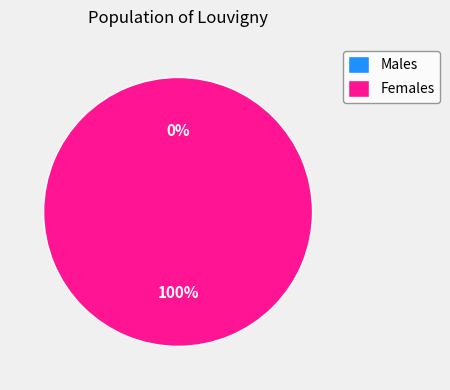

Count the number of slices in the pie.

2